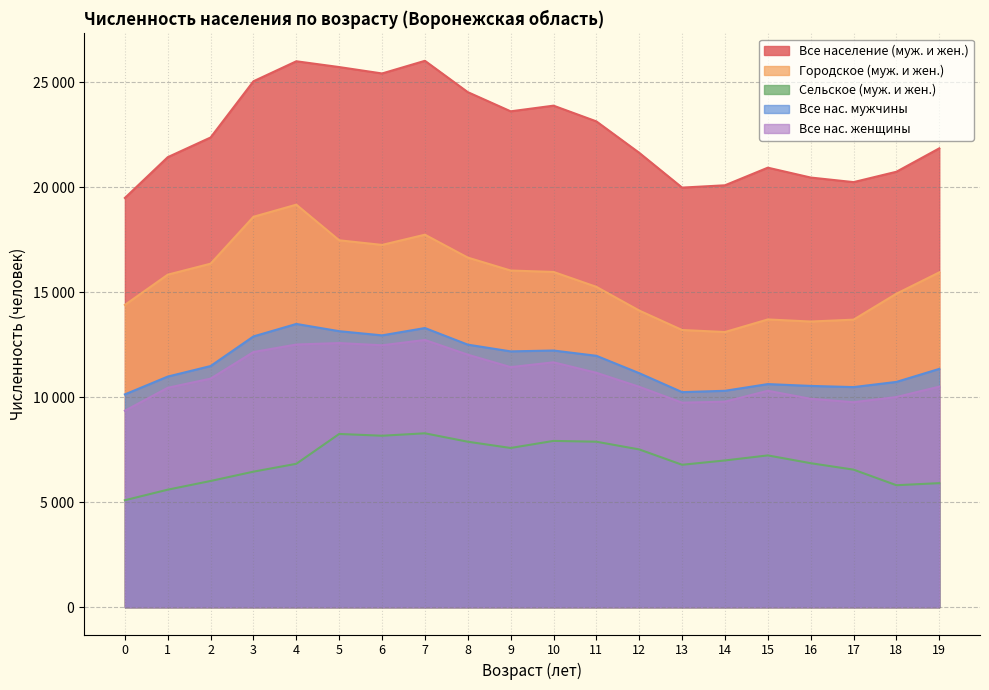

Reading left to right, list all the values displayed in this chart.

Все население (муж. и жен.): 0=19492	1=21434	2=22372	3=25050	4=26002	5=25726	6=25421	7=26024	8=24532	9=23618	10=23888	11=23139	12=21642	13=19985	14=20095	15=20934	16=20464	17=20246	18=20740	19=21855
Городское (муж. и жен.): 0=14398	1=15837	2=16361	3=18595	4=19172	5=17475	6=17255	7=17742	8=16651	9=16035	10=15968	11=15258	12=14128	13=13202	14=13106	15=13705	16=13606	17=13695	18=14931	19=15947
Сельское (муж. и жен.): 0=5094	1=5597	2=6011	3=6455	4=6830	5=8251	6=8166	7=8282	8=7881	9=7583	10=7920	11=7881	12=7514	13=6783	14=6989	15=7229	16=6858	17=6551	18=5809	19=5908
Все нас. мужчины: 0=10135	1=10984	2=11486	3=12897	4=13491	5=13146	6=12947	7=13296	8=12505	9=12184	10=12225	11=11974	12=11146	13=10243	14=10307	15=10626	16=10539	17=10483	18=10730	19=11350
Все нас. женщины: 0=9357	1=10450	2=10886	3=12153	4=12511	5=12580	6=12474	7=12728	8=12027	9=11434	10=11663	11=11165	12=10496	13=9742	14=9788	15=10308	16=9925	17=9763	18=10010	19=10505